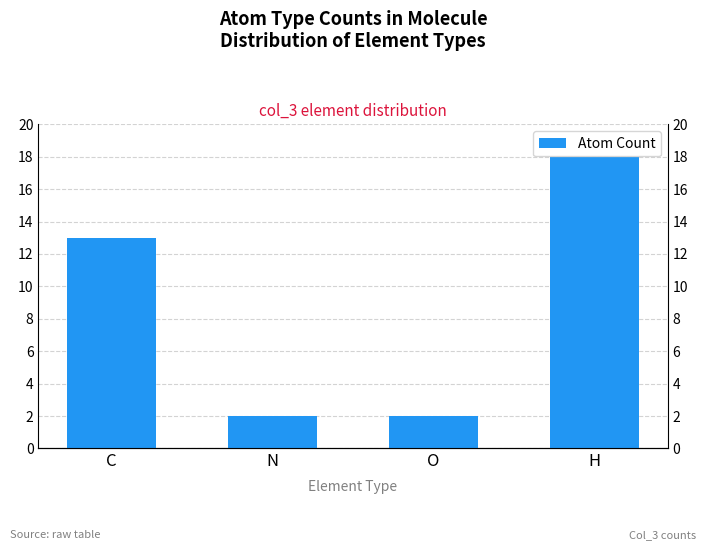

Read the value at O.

2